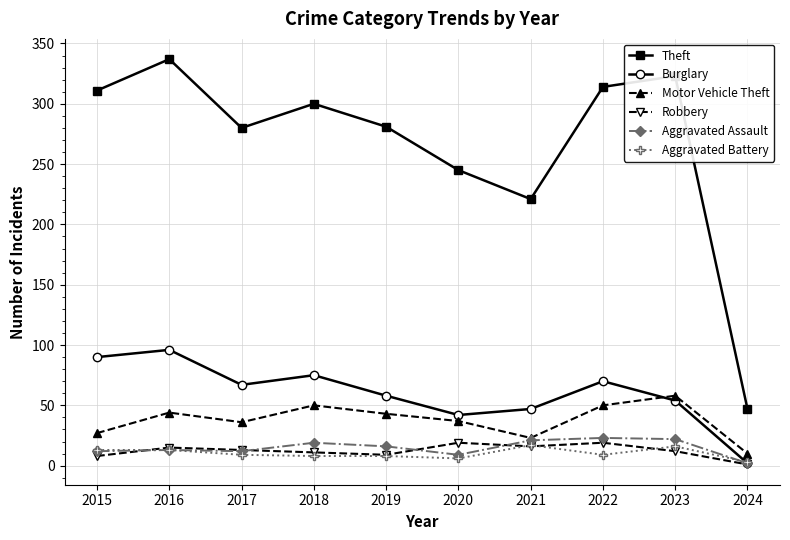

True or false: Theft has more than 2 interior local peaks.

True